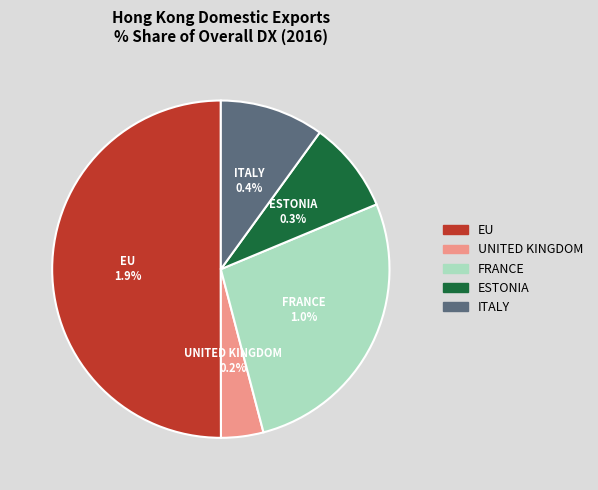

To the nearest percent, what is the combined percentage of FRANCE and ITALY?

37%